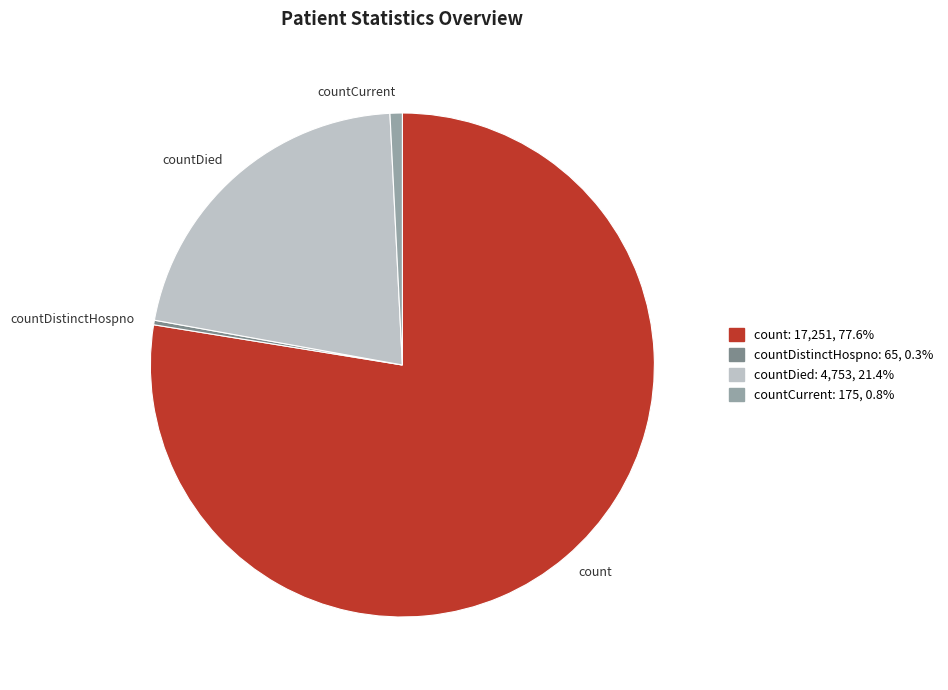

Is it true that countDistinctHospno is 0% of the pie?

True